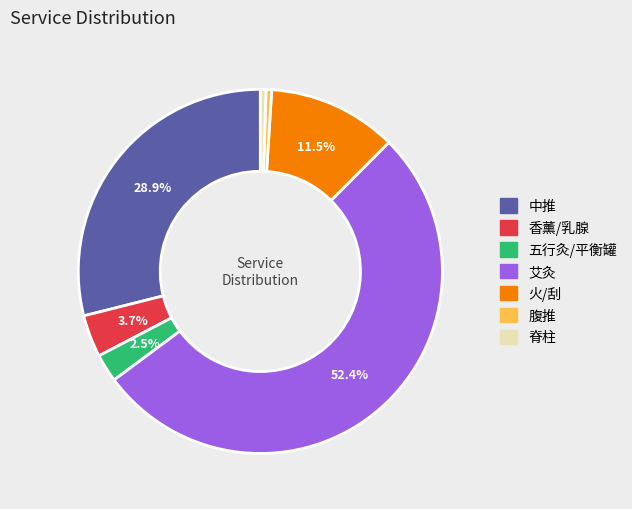

What percentage is NOT represented by 五行灸/平衡罐?

97.5%